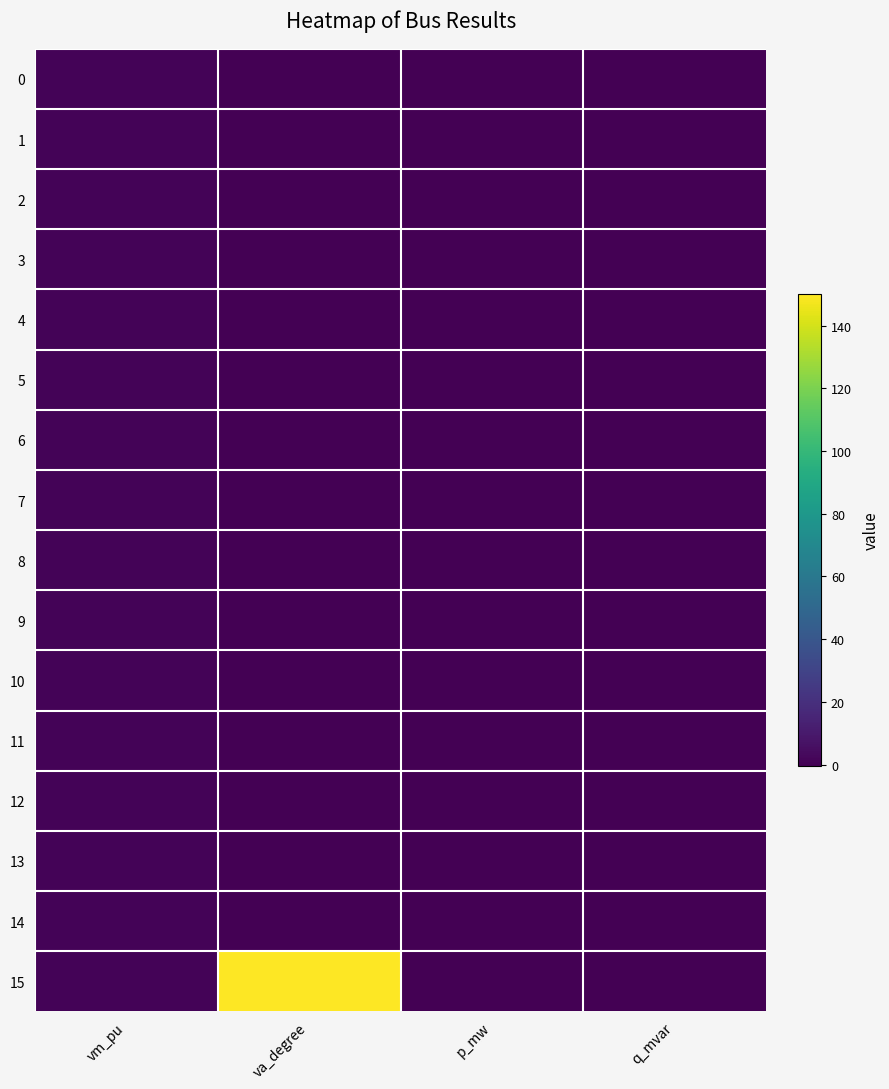

At q_mvar, list the series in order from smallest to largest.

10, 1, 2, 3, 4, 6, 8, 11, 15, 9, 7, 0, 12, 13, 5, 14